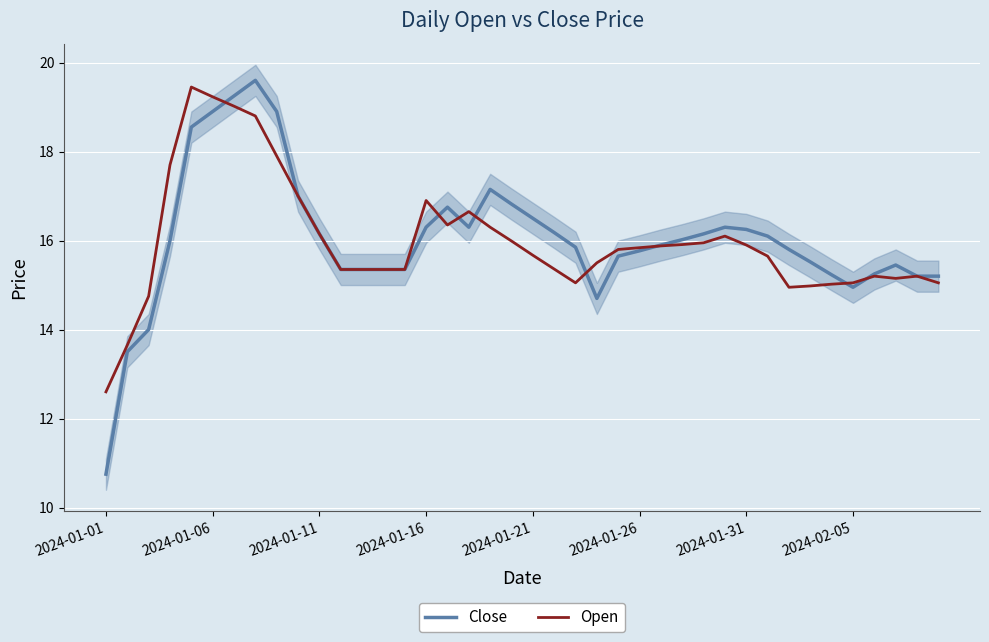

What is the difference between the maximum and minimum values in the Close series?

8.9